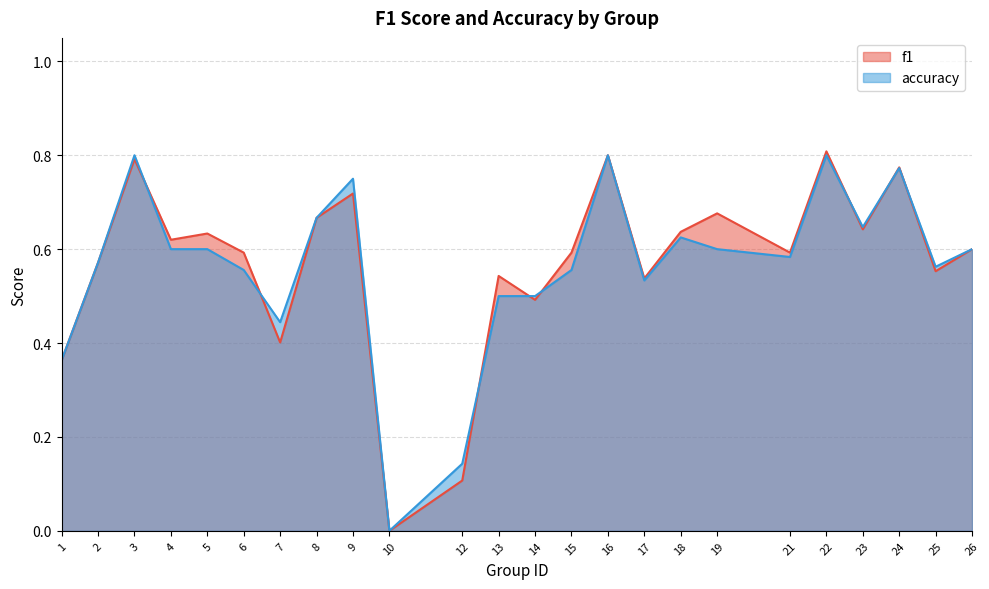

List the series in order of their overall mean, lowest first.

accuracy, f1